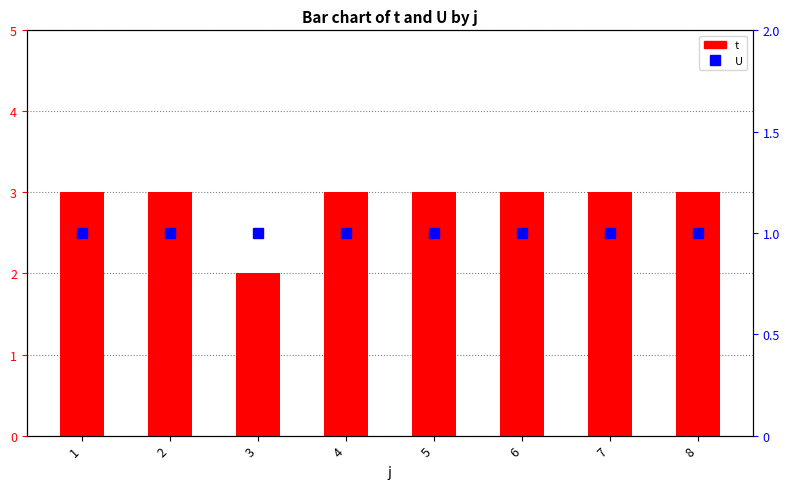

Reading left to right, list all the values displayed in this chart.

t: 3	3	2	3	3	3	3	3
U: 1	1	1	1	1	1	1	1